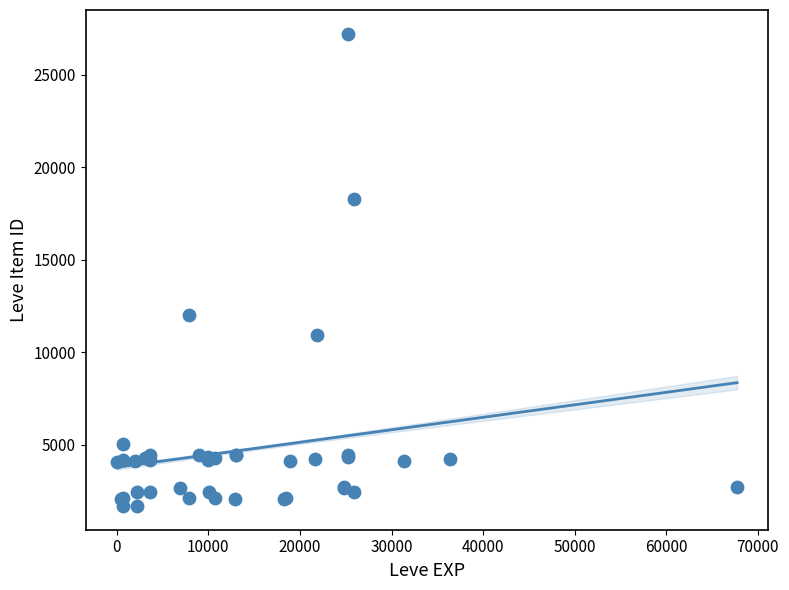

What Y value in the scatter plot is closest to 14448?

12018